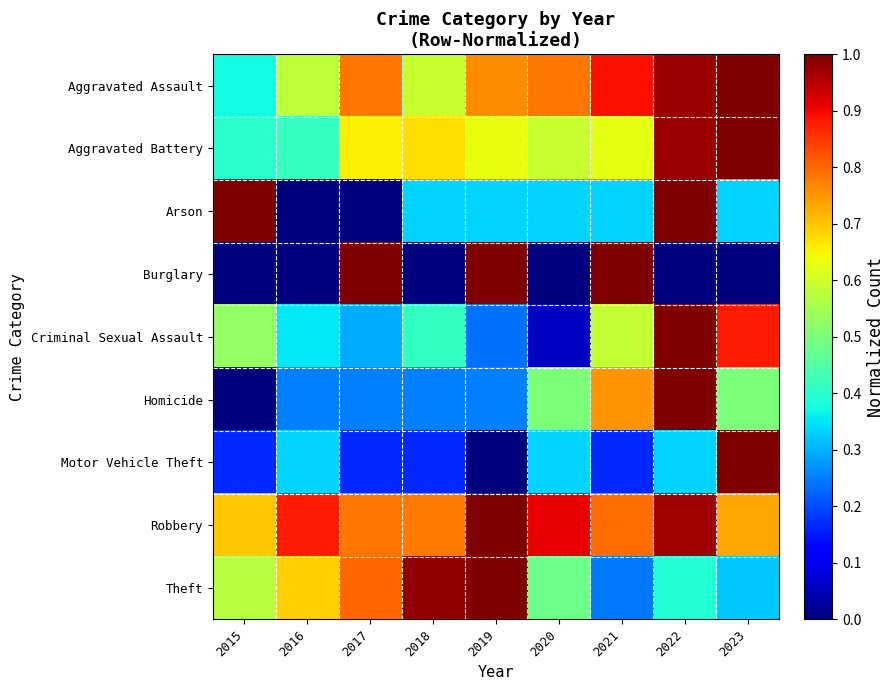

Rank the series at 2022 from highest to lowest value.

Arson, Criminal Sexual Assault, Homicide, Aggravated Assault, Aggravated Battery, Robbery, Theft, Motor Vehicle Theft, Burglary